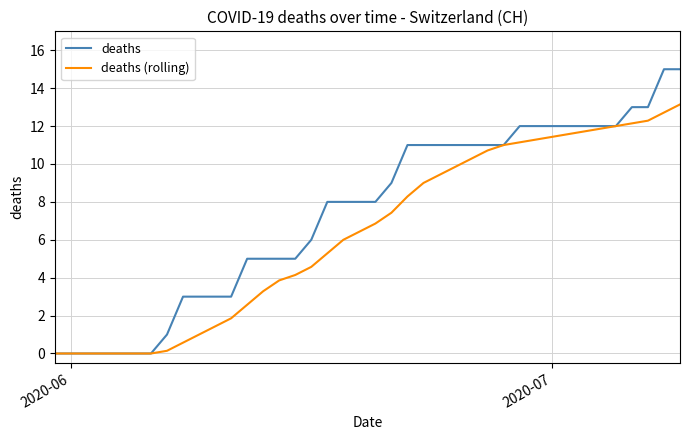

How many lines are shown in the chart?

2